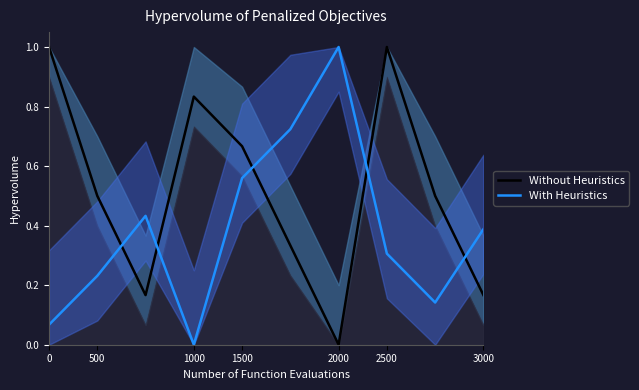

The Without Heuristics series shows 0.5 at 3000. True or false?

False